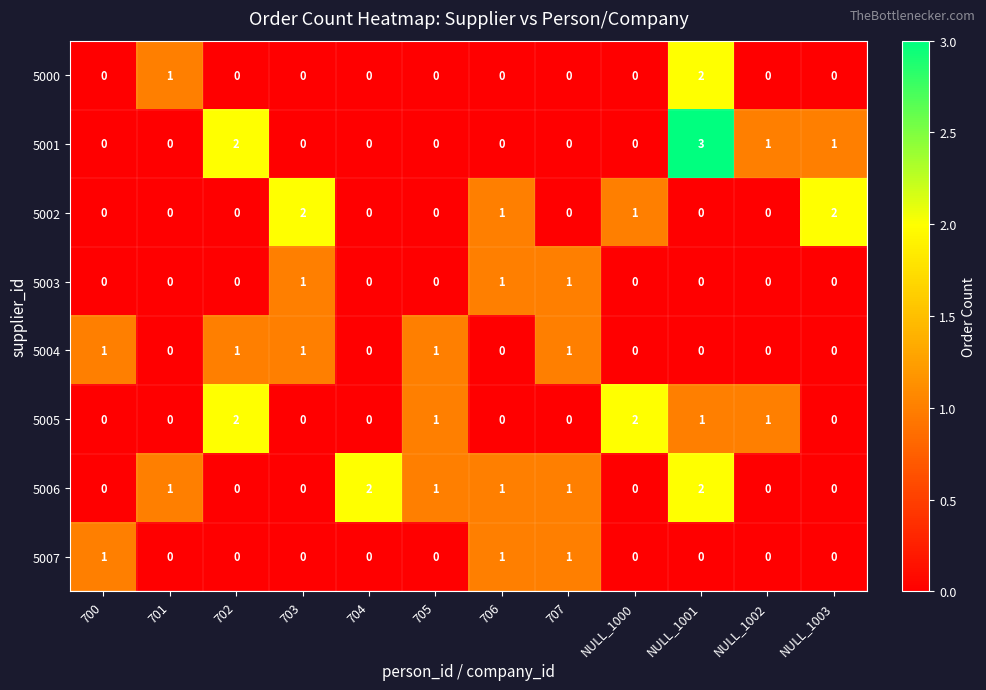

What is the total value across all series at 702?

5